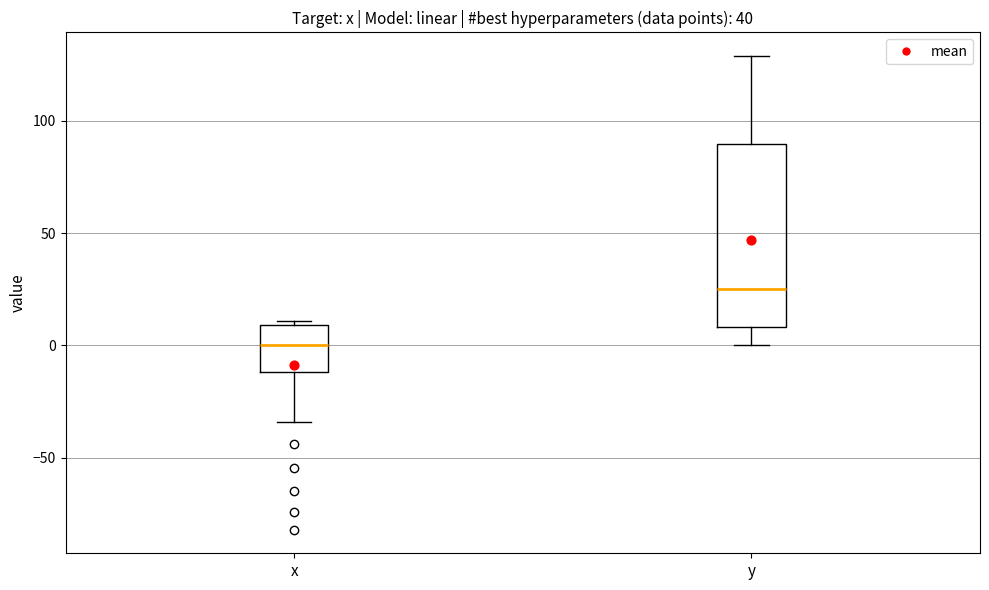

Where is the lower edge of the box for x on the y-axis? The values are not printed on the chart, so give them approximately, as read against the axis.

-10